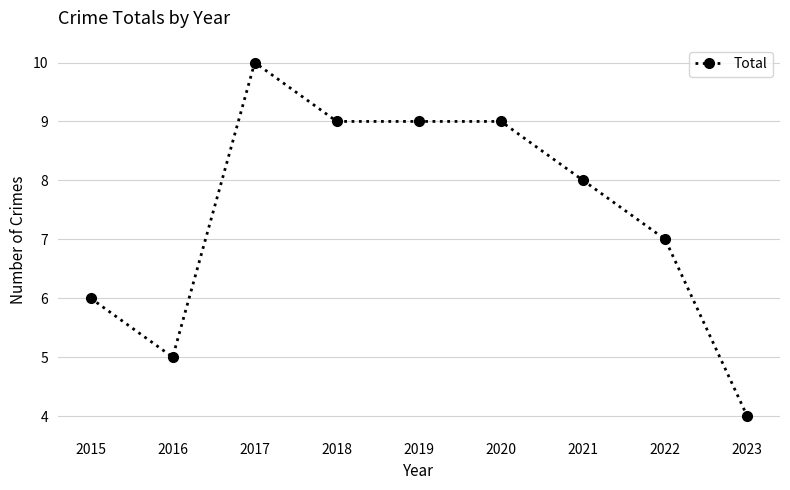

The value at 2020 is 9. True or false?

True